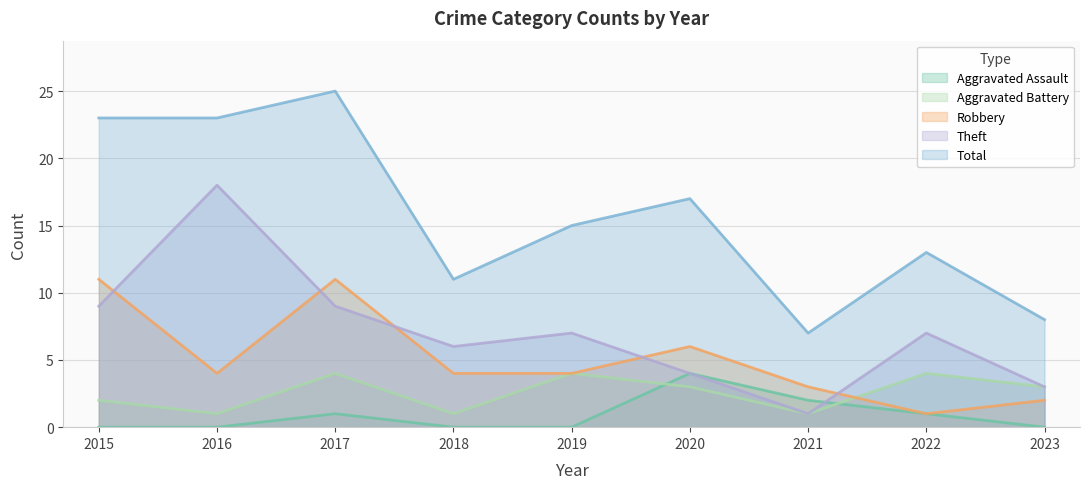

What is the average value of the Aggravated Battery series?

3